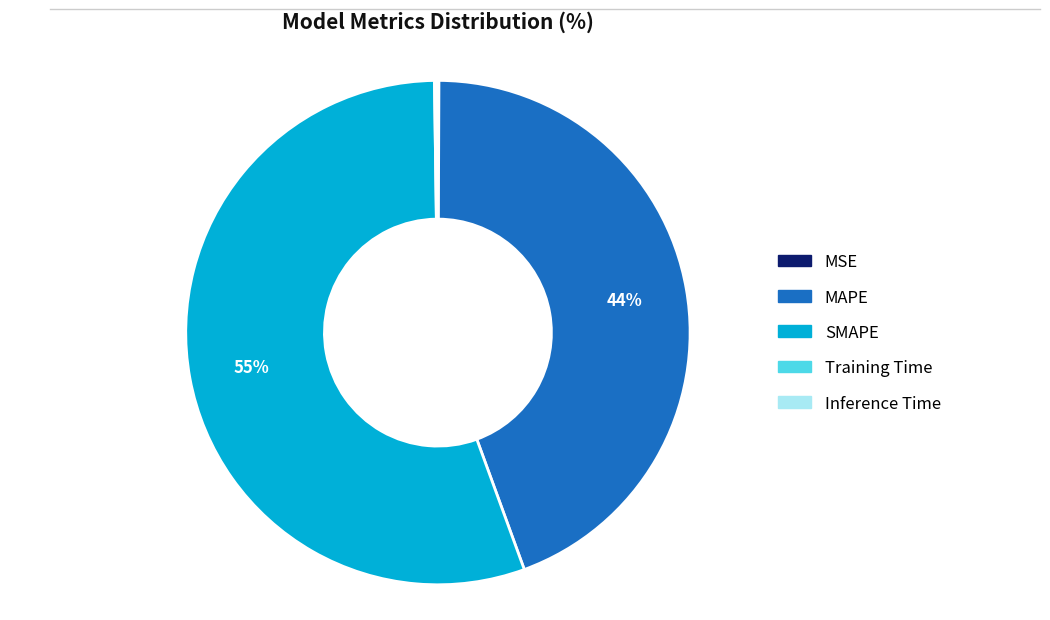

What is the largest slice in the pie chart?

SMAPE